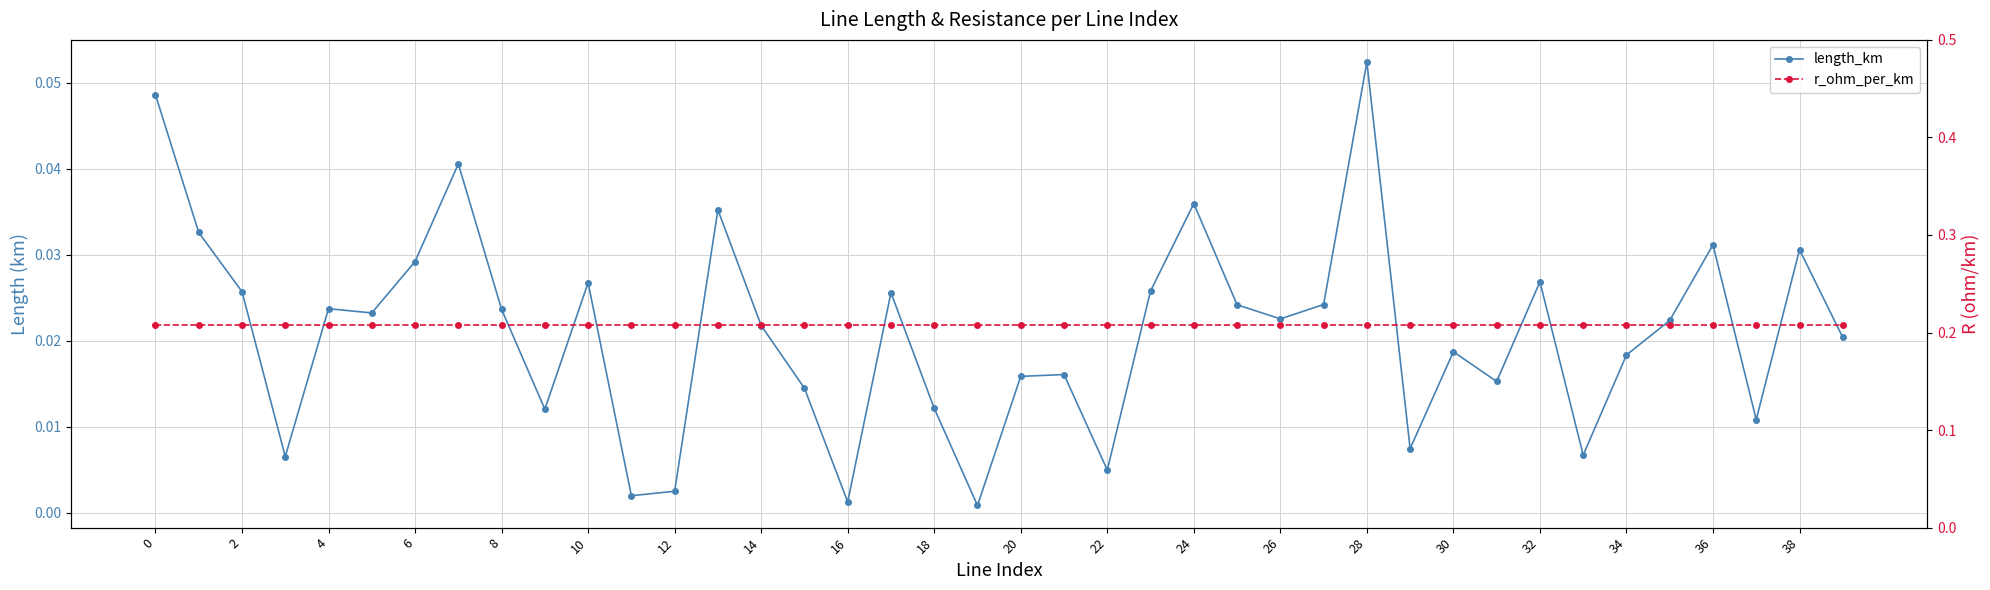

What are all the series names shown in the legend?

length_km, r_ohm_per_km